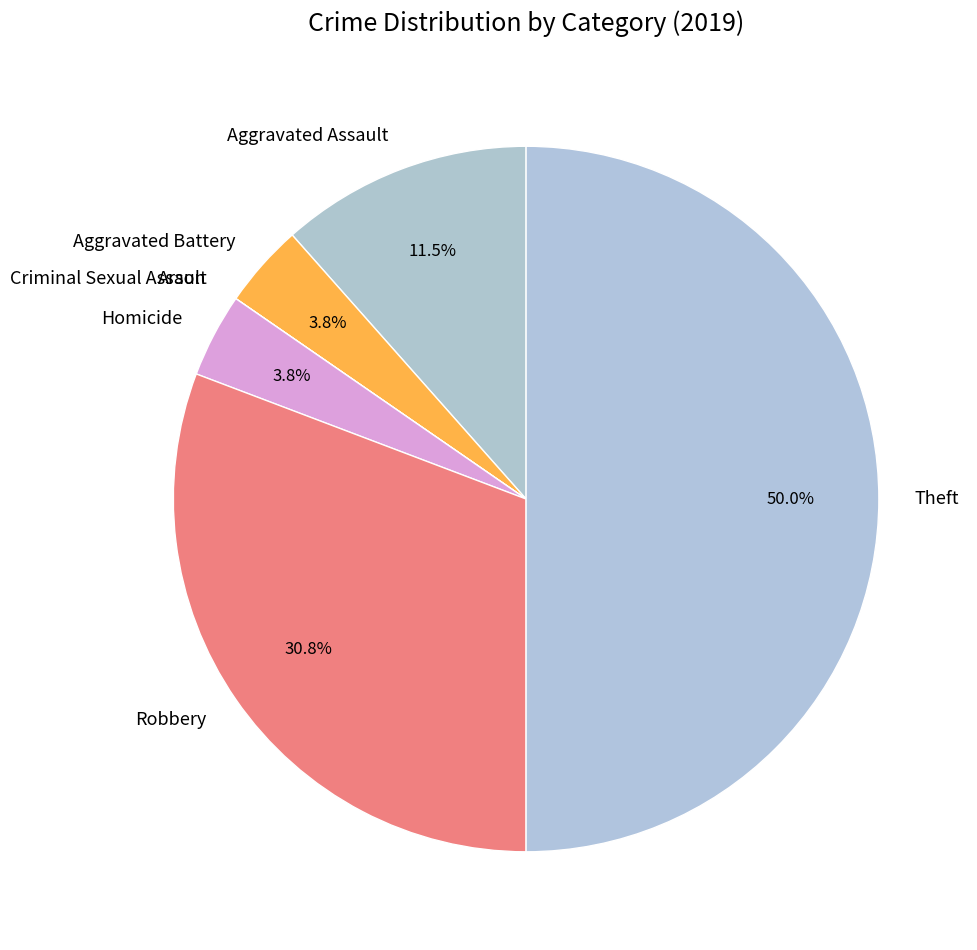

Which category has the biggest portion of the pie?

Theft